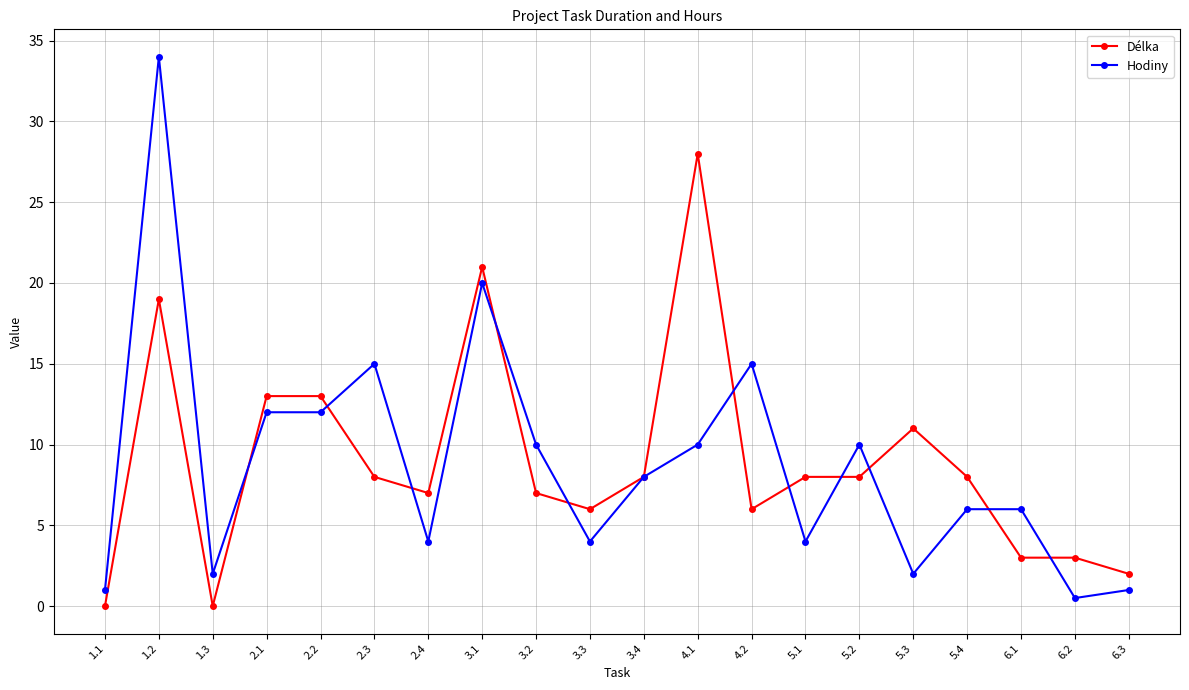

At which label does Hodiny first exceed 8?

1.2